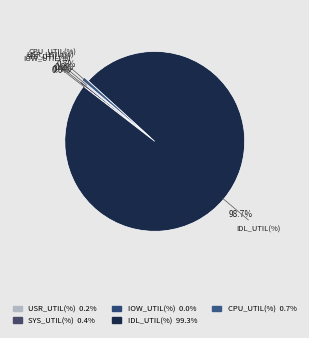

How many slices are in this pie chart?

5